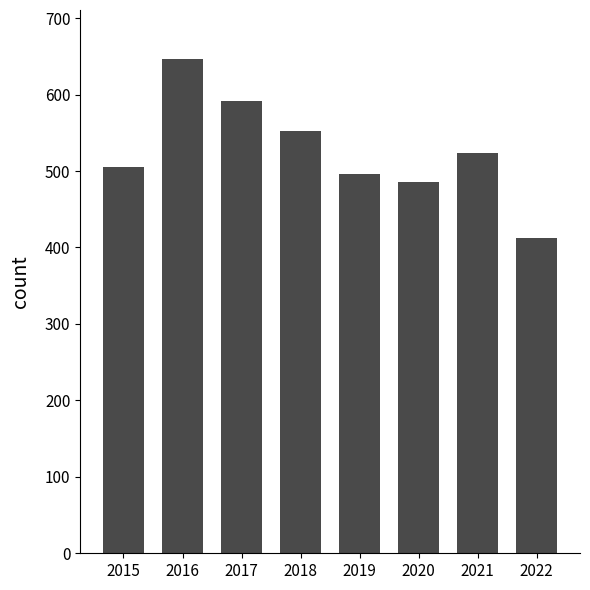

Between 2022 and 2020, which is larger?

2020